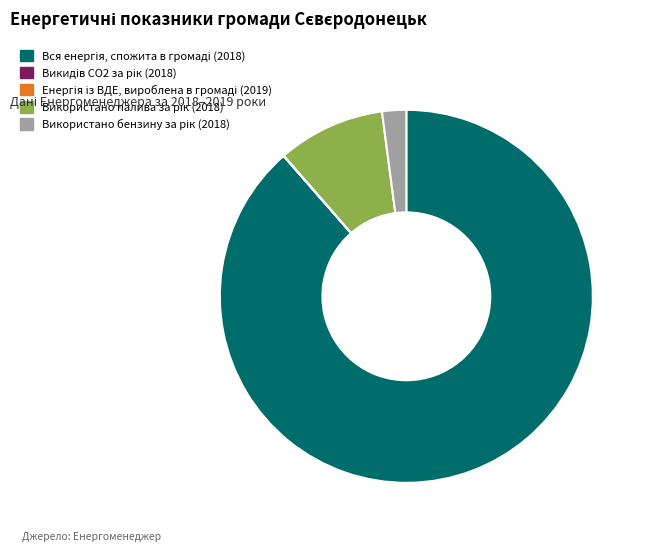

Is there any slice that represents more than half of the pie?

Yes